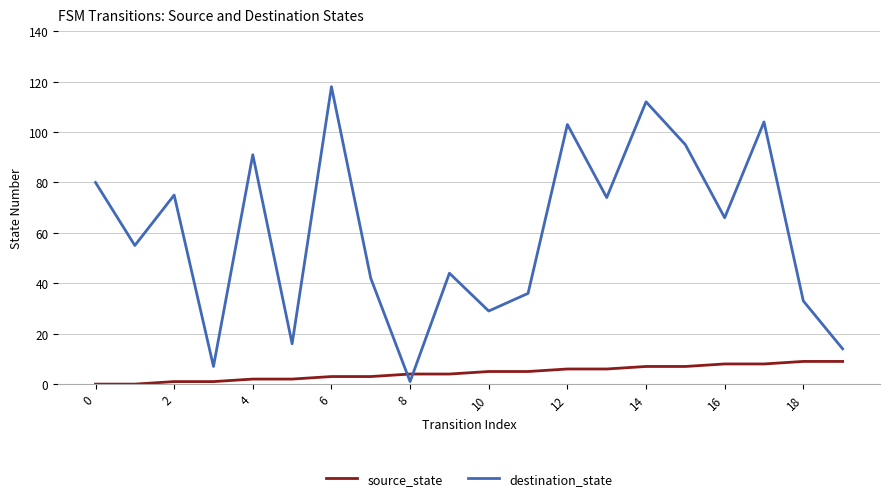

Which series ends up on top after the final intersection of destination_state and source_state?

destination_state